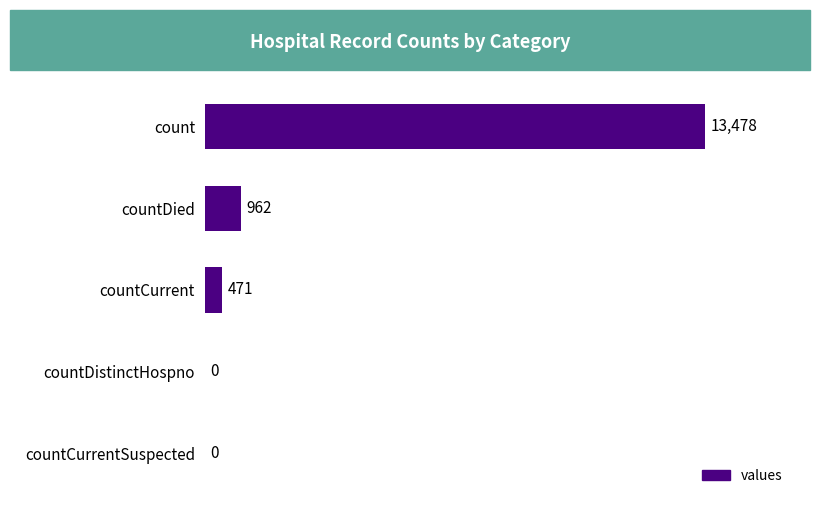

Are the bars horizontal?

Yes